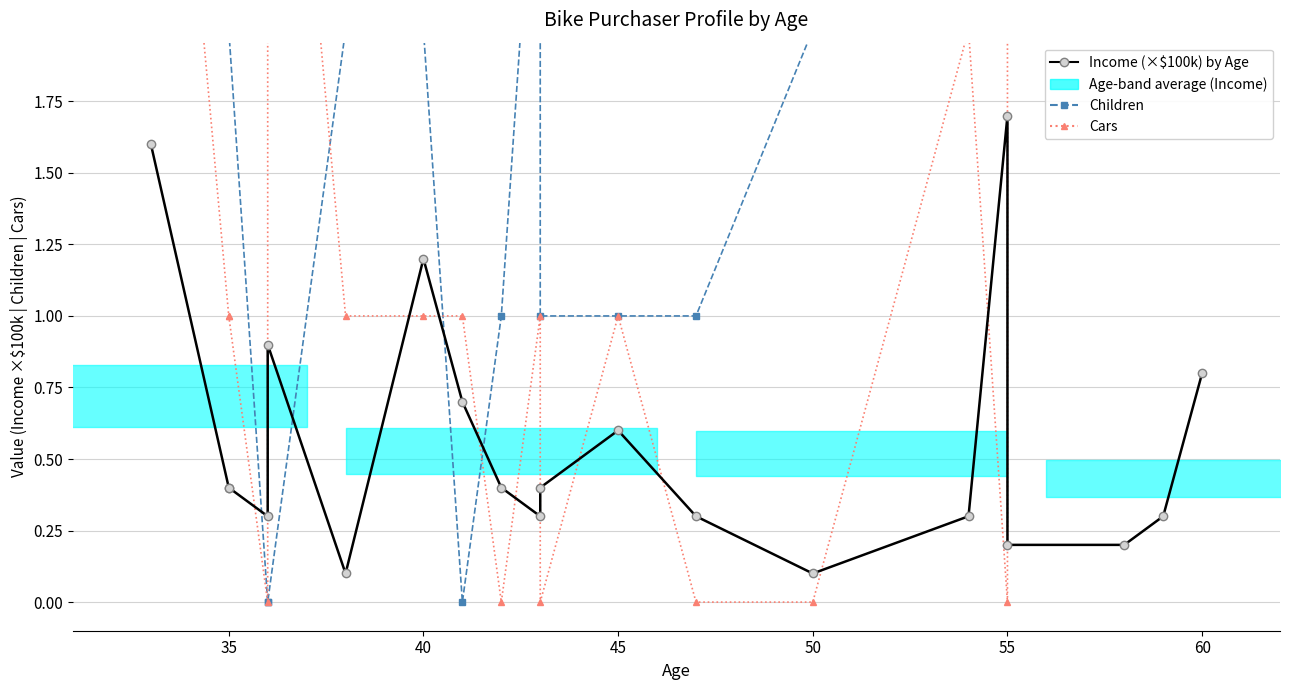

In Cars, how many points are lower than both neighbors (excluding endpoints)?

4